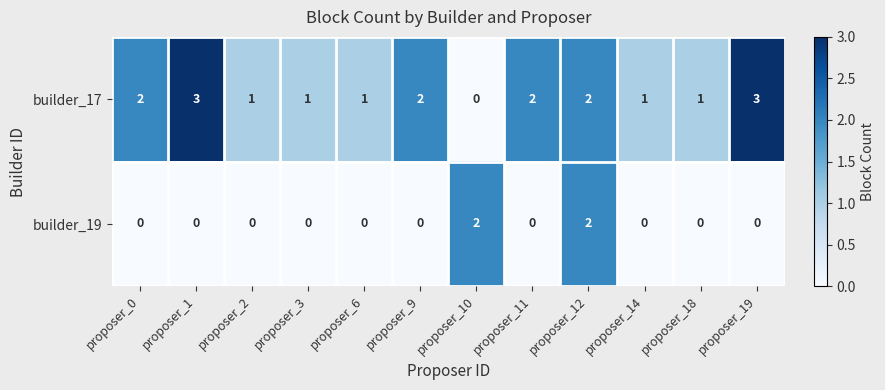

How many builder_17 values are between 1 and 2?

9